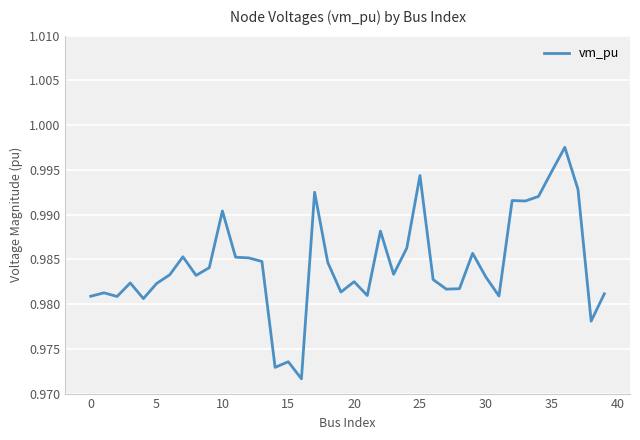

Count the number of categories in the chart.

40